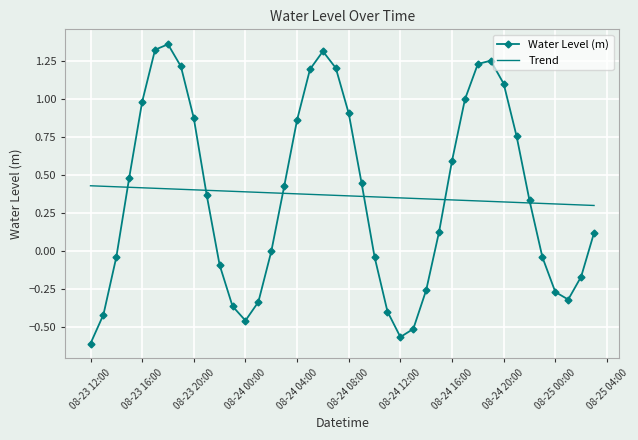

Which series has the widest spread of values?

Water Level (m)